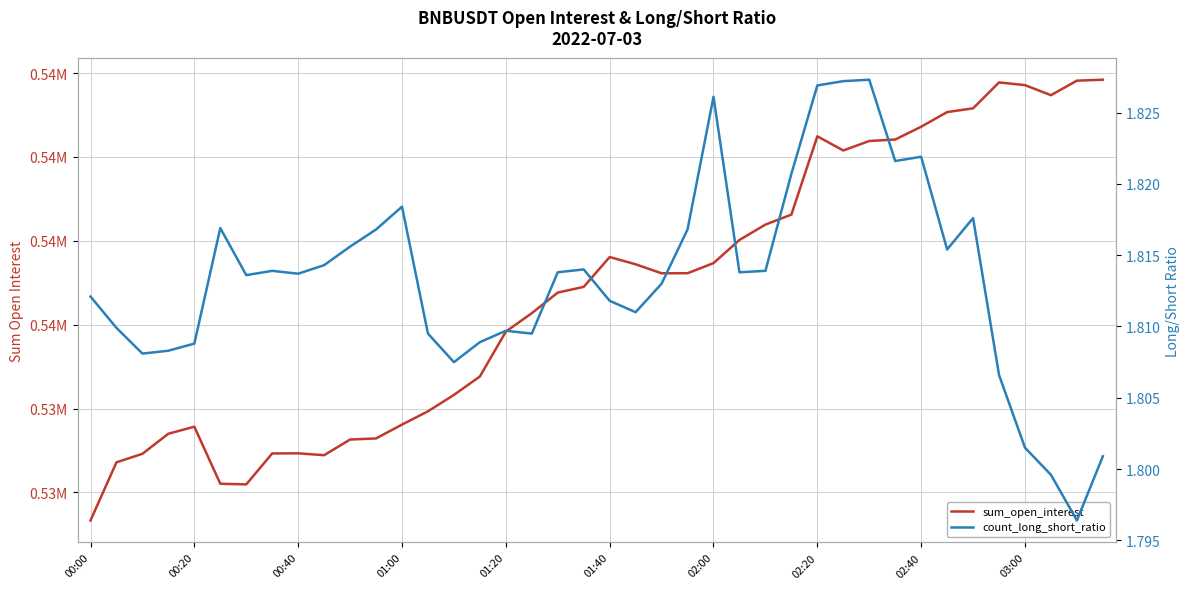

How many count_long_short_ratio values are between 1 and 2?

40